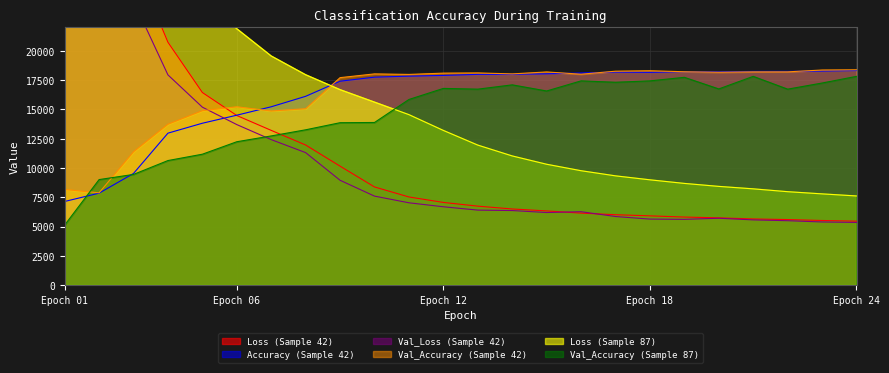

Rank the series by their maximum value, from highest to lowest.

Loss (Sample 87), Loss (Sample 42), Val_Loss (Sample 42), Val_Accuracy (Sample 42), Accuracy (Sample 42), Val_Accuracy (Sample 87)